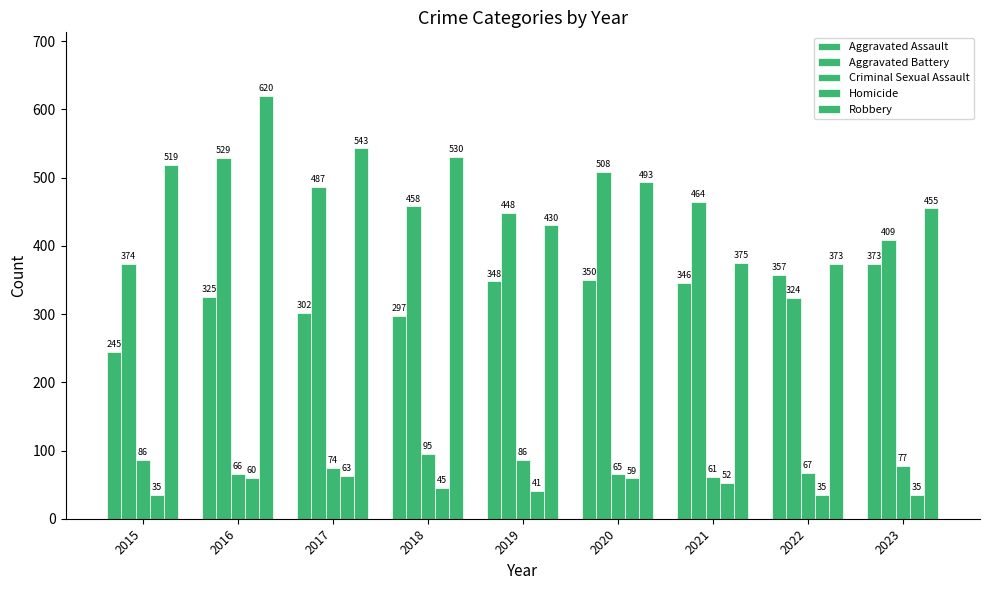

Reading left to right, transcribe all the data shown in this chart.

Aggravated Assault: 245	325	302	297	348	350	346	357	373
Aggravated Battery: 374	529	487	458	448	508	464	324	409
Criminal Sexual Assault: 86	66	74	95	86	65	61	67	77
Homicide: 35	60	63	45	41	59	52	35	35
Robbery: 519	620	543	530	430	493	375	373	455